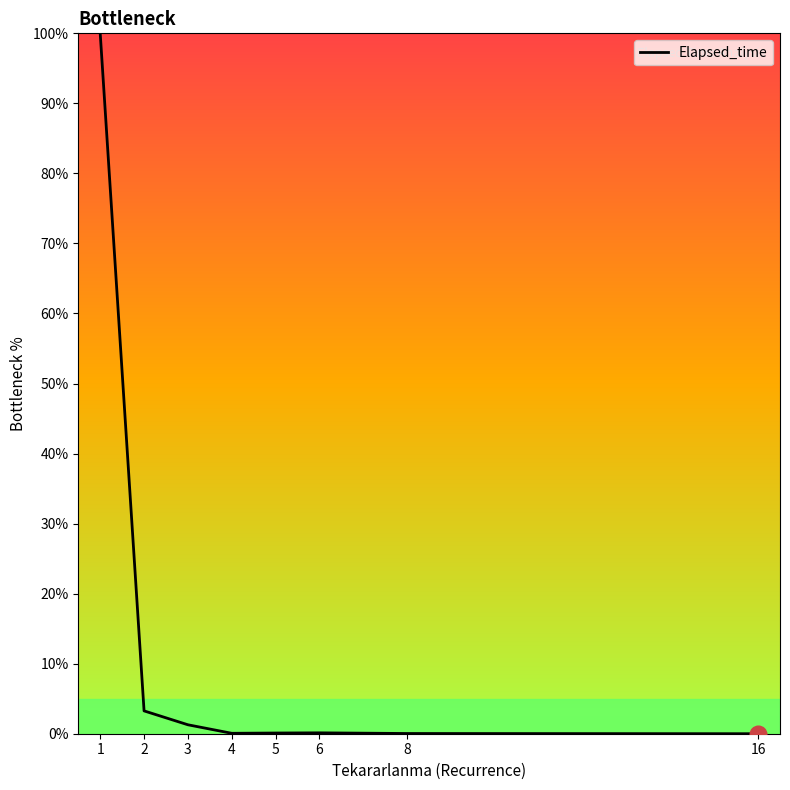

Which category has the highest value across all series?

1